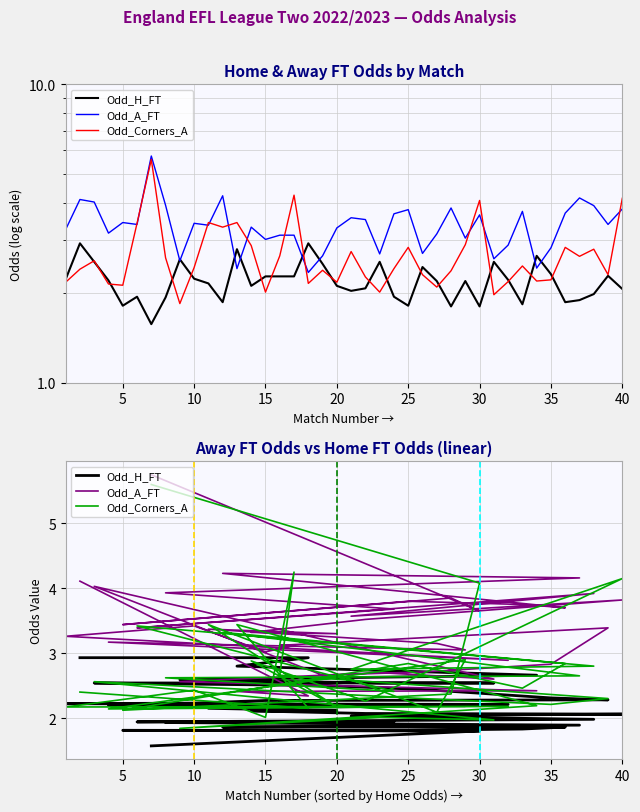

List the series in order of their peak value, lowest first.

Odd_H_FT, Odd_Corners_A, Odd_A_FT